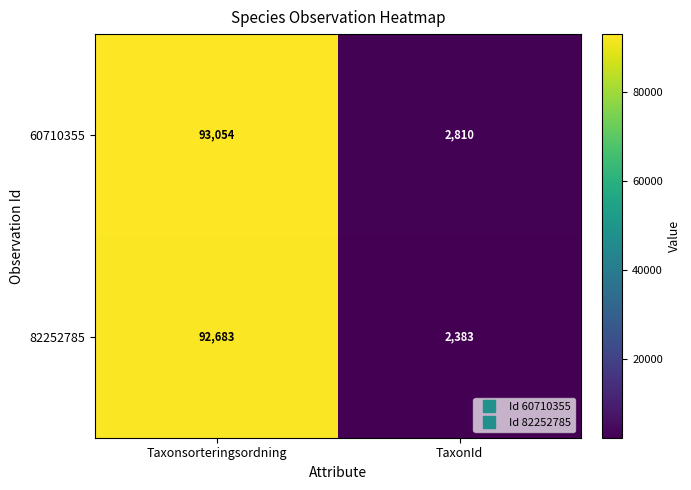

Reading right to left, list all the values displayed in this chart.

60710355: TaxonId=2810	Taxonsorteringsordning=93054
82252785: TaxonId=2383	Taxonsorteringsordning=92683